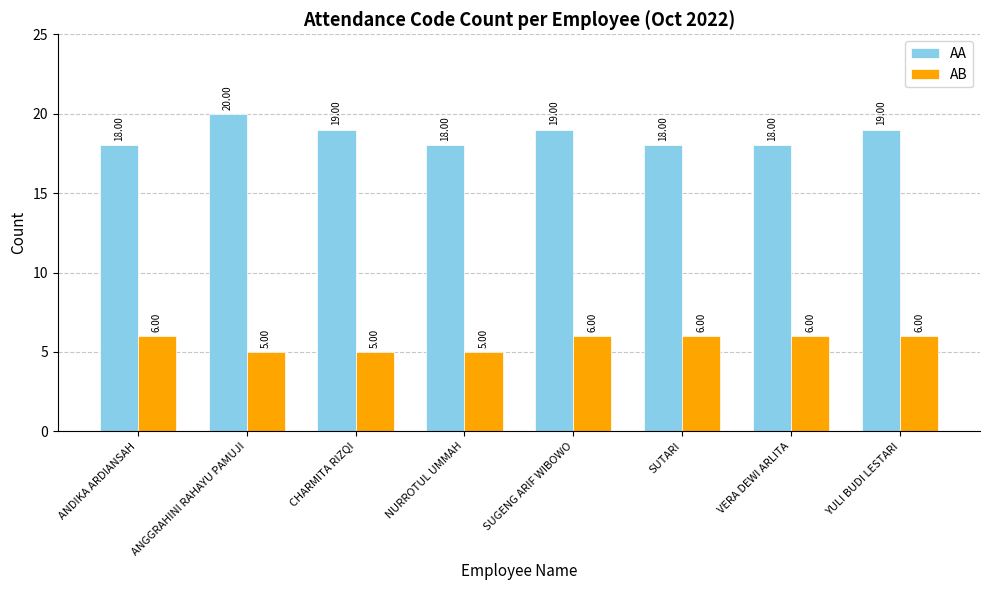

What is the value of the AB bar at the 7th from the left?

6